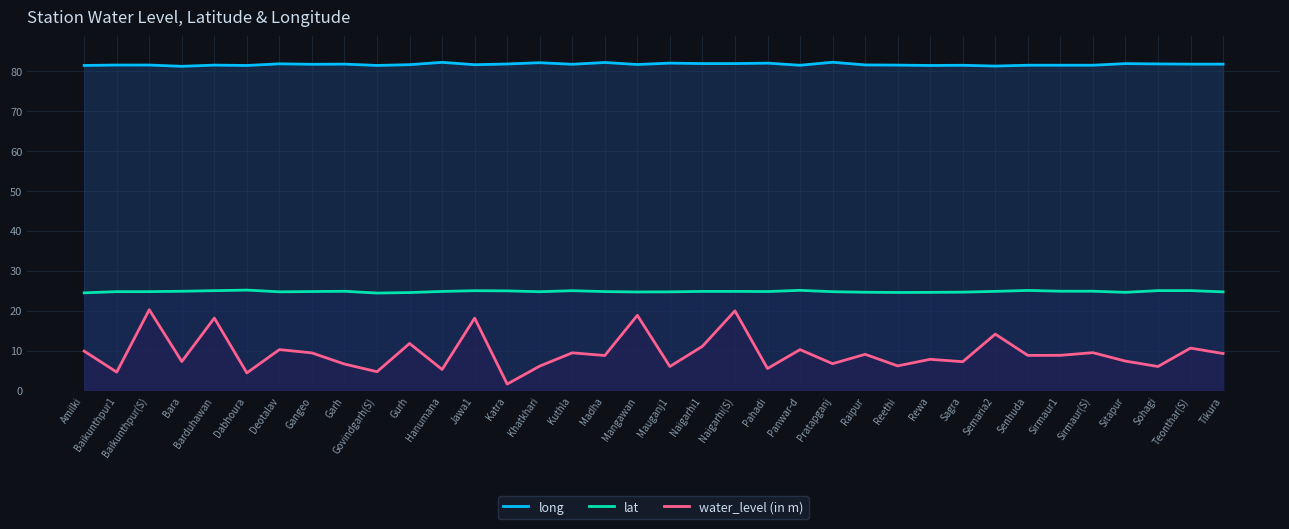

Where is long nearest to the value 81?

Bara